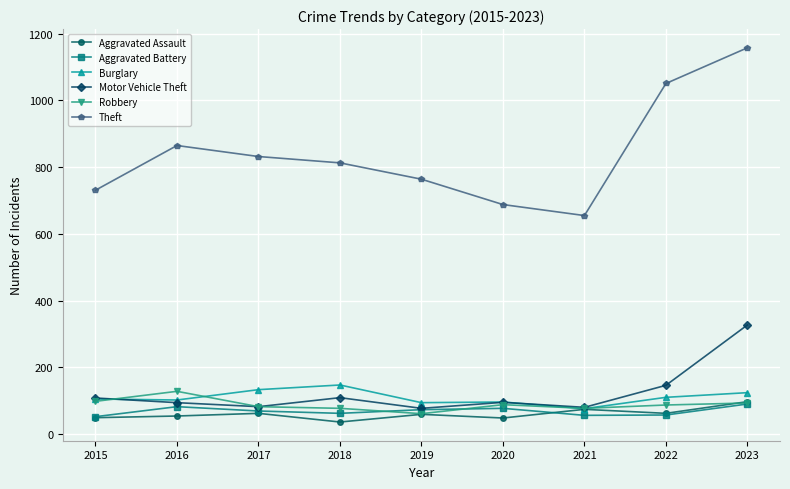

What is the total value across all series at 2023?

1889